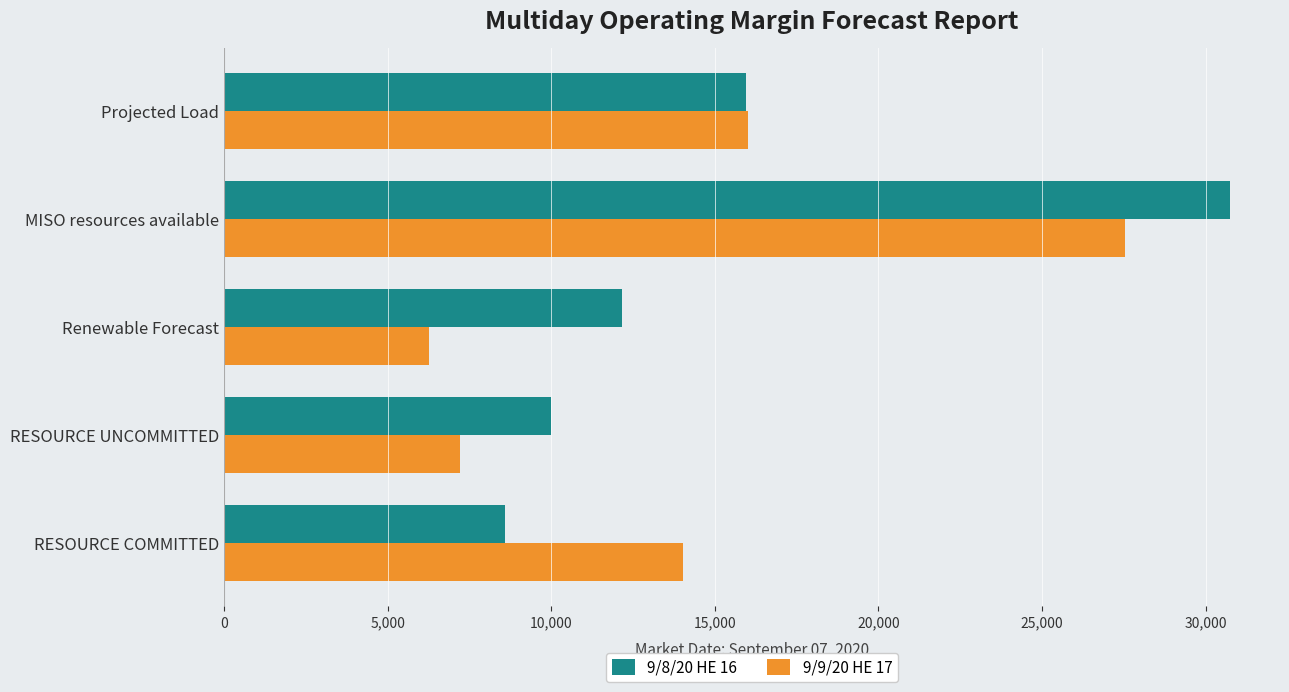

Is it true that 9/9/20 HE 17 equals 27526.3 at MISO resources available?

True